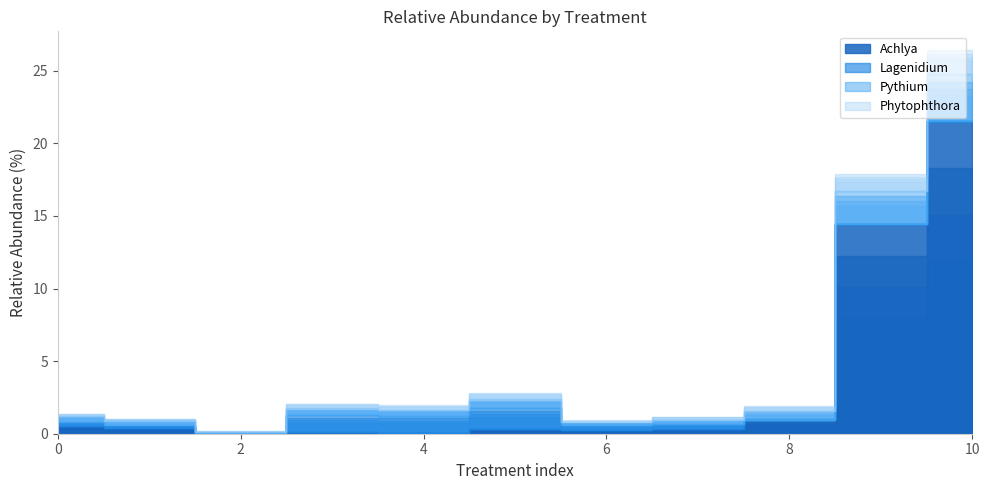

What is the difference between the maximum and minimum values in the Pythium series?

5.0